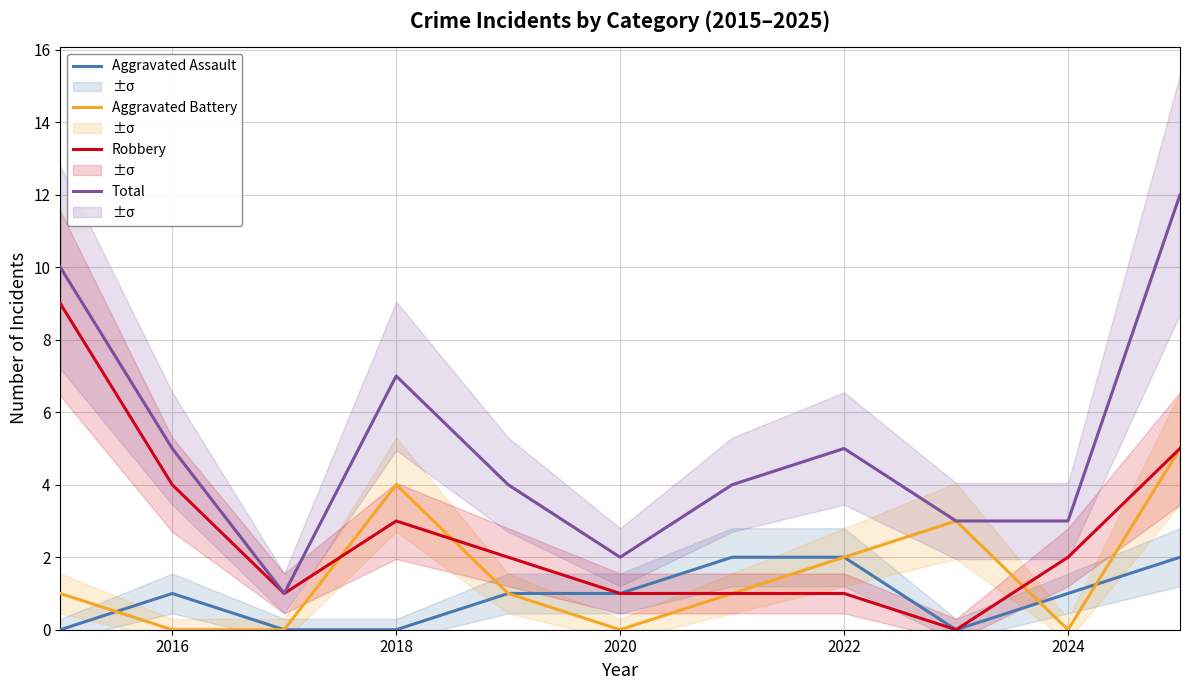

True or false: Total and Aggravated Battery cross at least once.

False